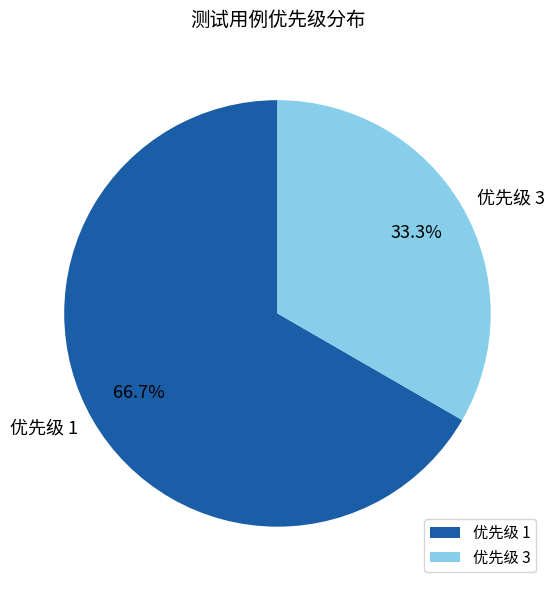

Rank the categories by value from lowest to highest.

优先级 3, 优先级 1